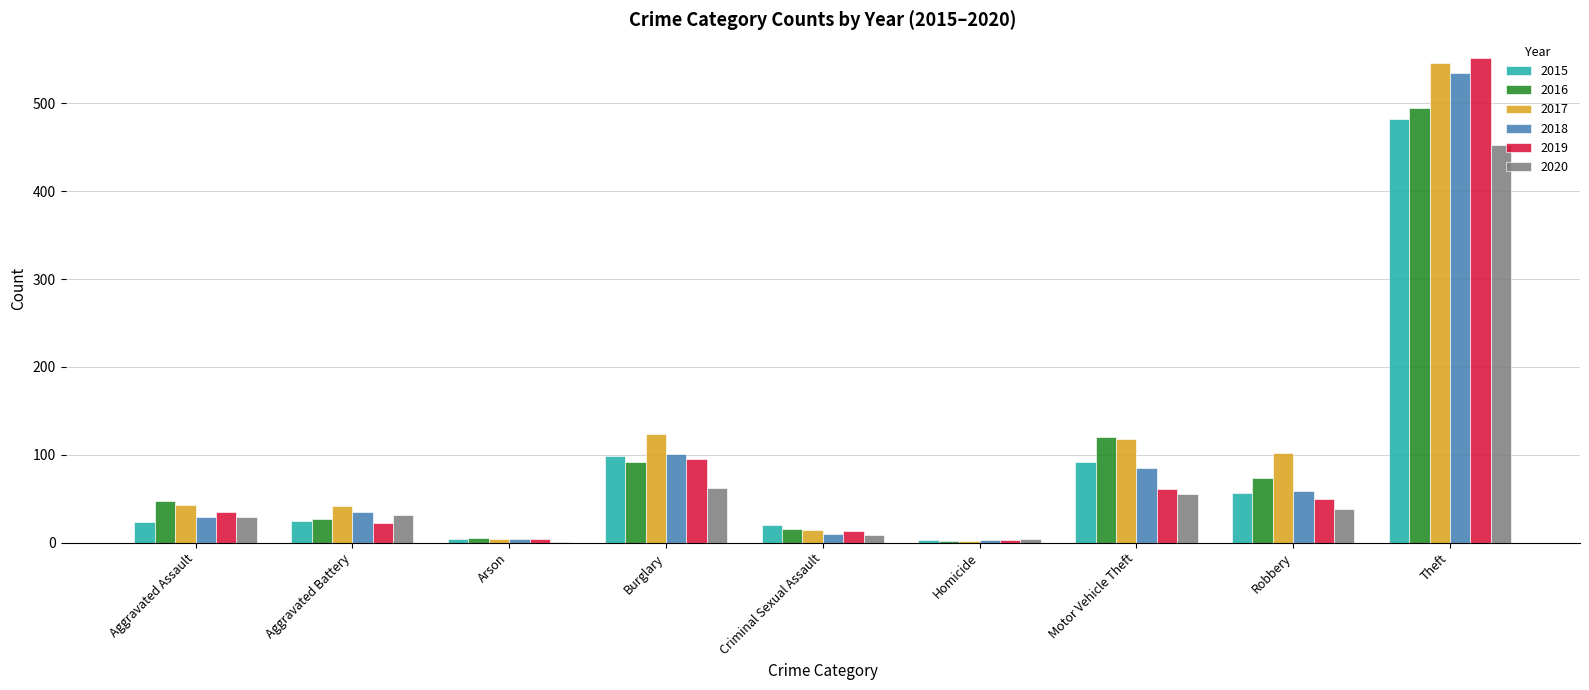

Does the chart contain stacked bars?

No